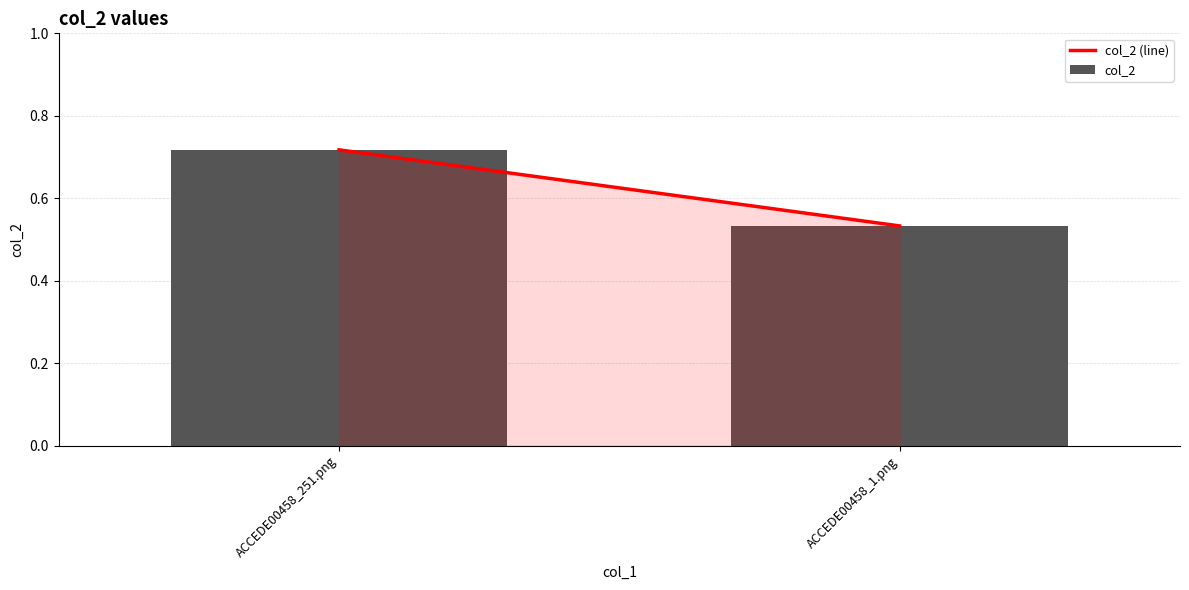

What is the label of the 1st bar from the left?

ACCEDE00458_251.png